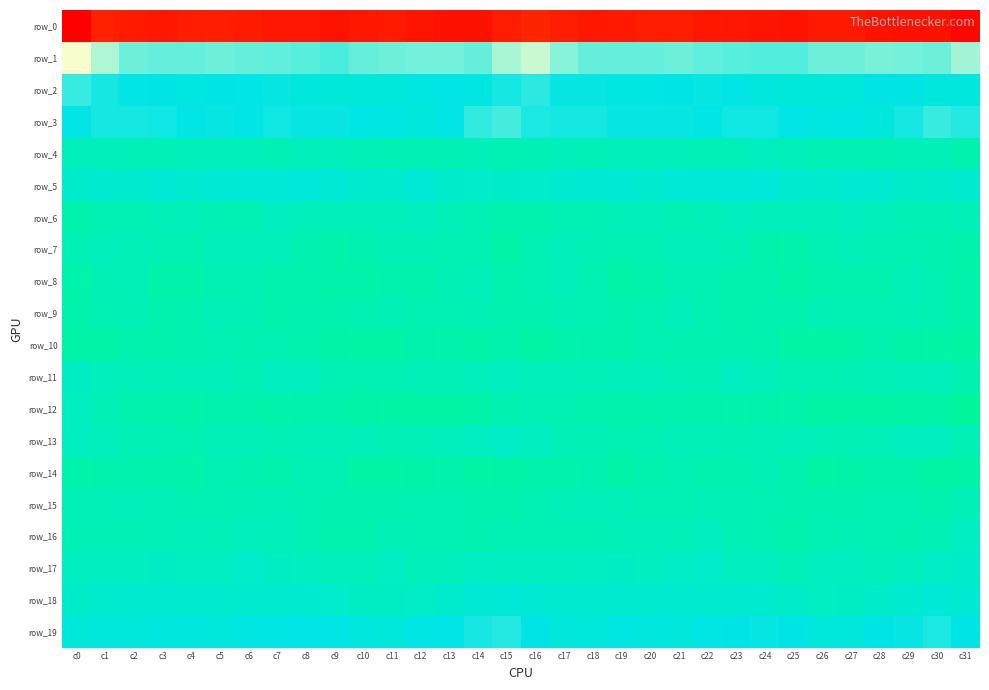

Which series has the largest total across all categories?

row_1